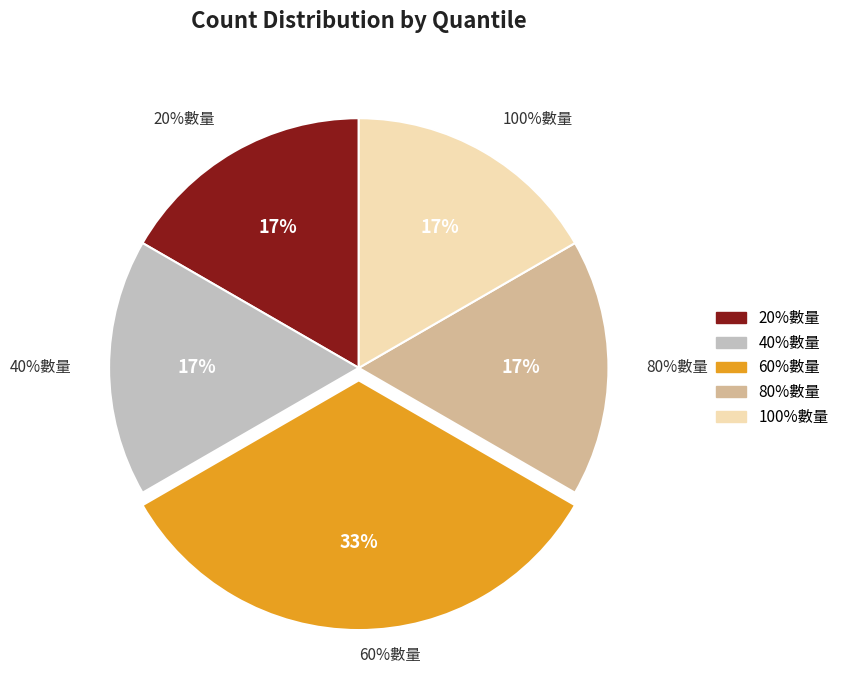

Is it true that 20%數量 is 8% of the pie?

False